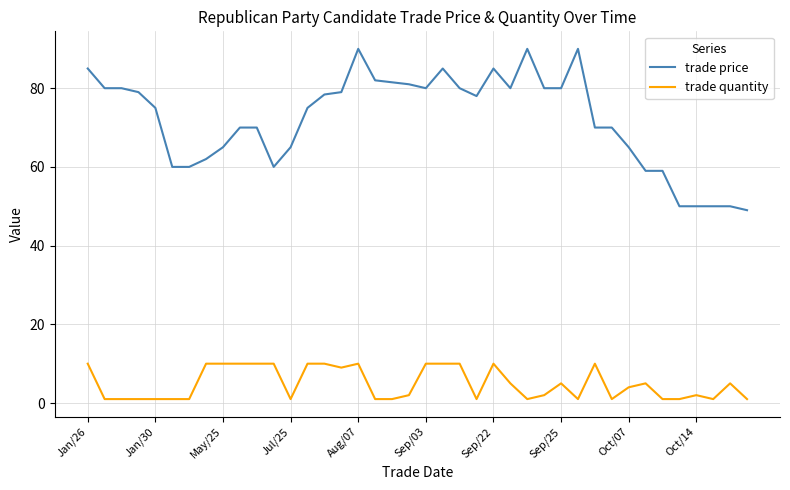

List the series in order of their overall mean, lowest first.

trade quantity, trade price